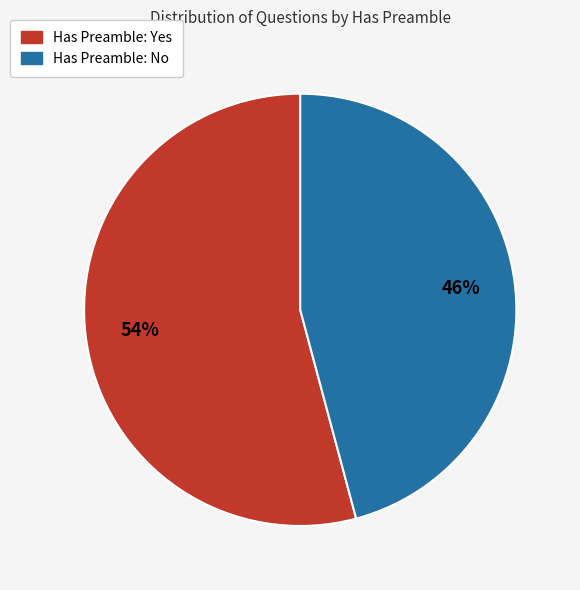

To the nearest percent, what is the difference between the largest and smallest slice percentages?

8%